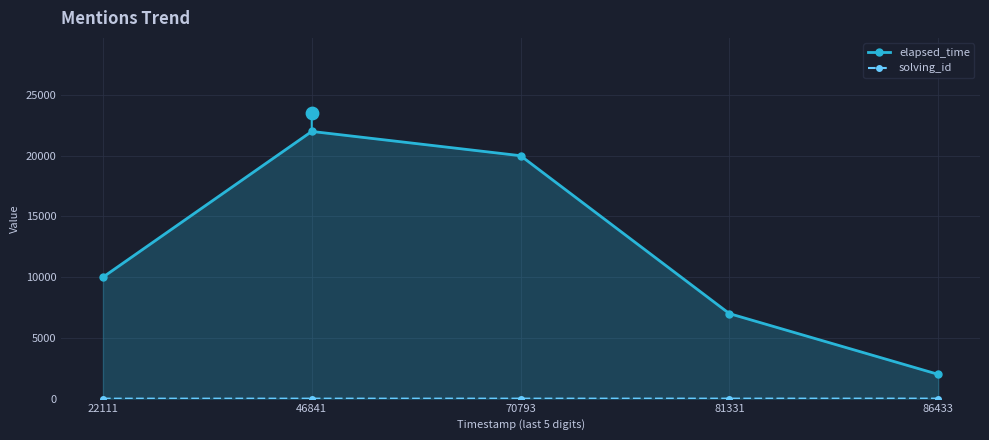

Which series reaches the minimum Y coordinate?

solving_id